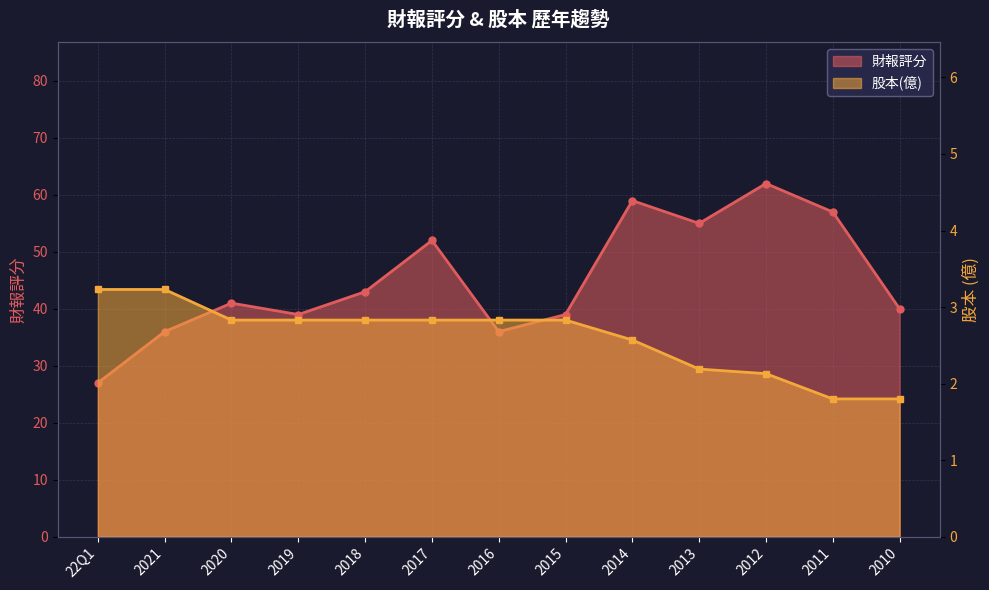

What is the difference between the maximum and second lowest values in the 股本(億) series?

1.4